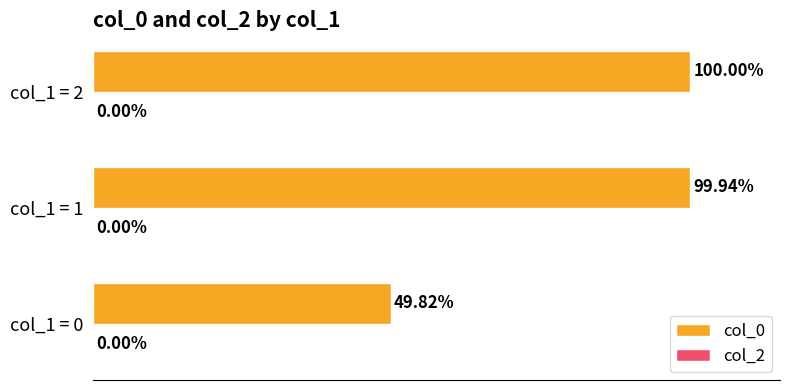

Rank the categories by value from highest to lowest.

col_1 = 2, col_1 = 1, col_1 = 0